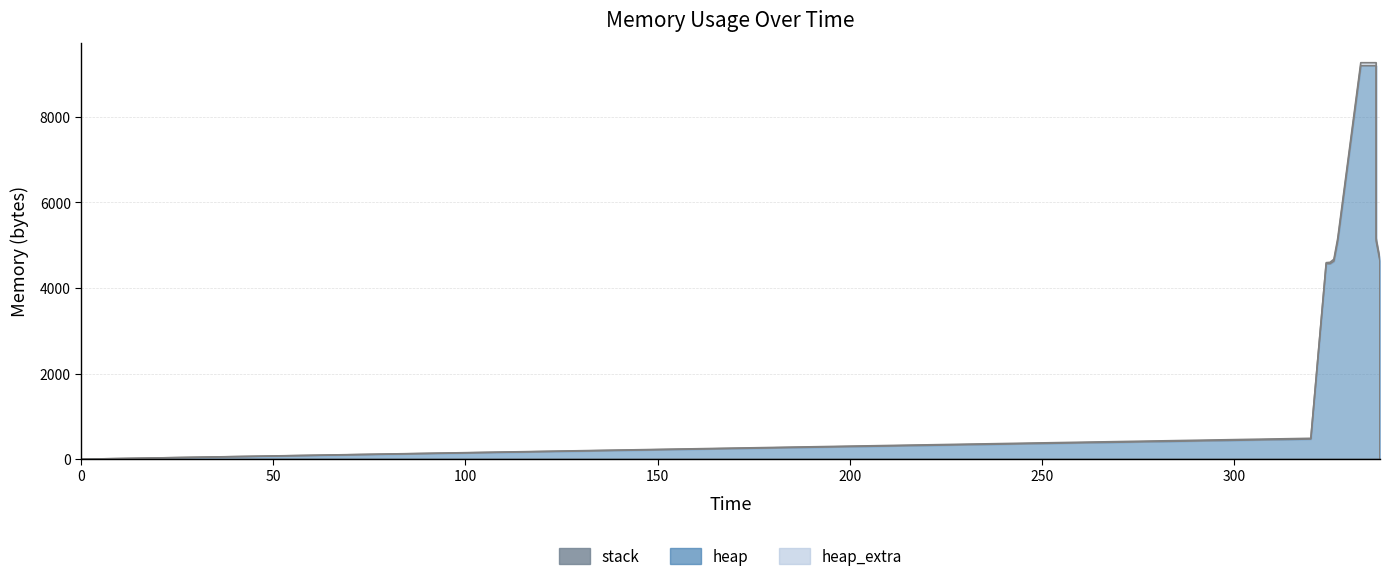

What is the highest value of the heap_extra series?

69